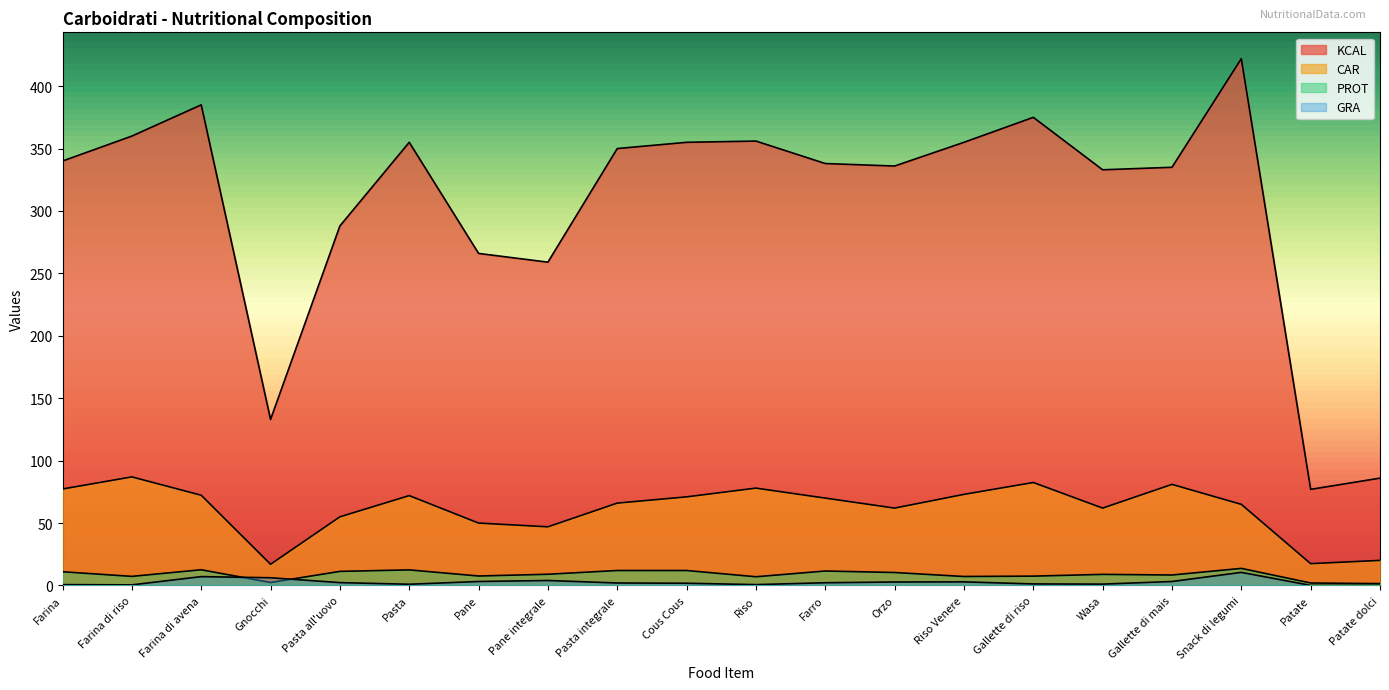

How many interior local peaks does the KCAL series have?

5